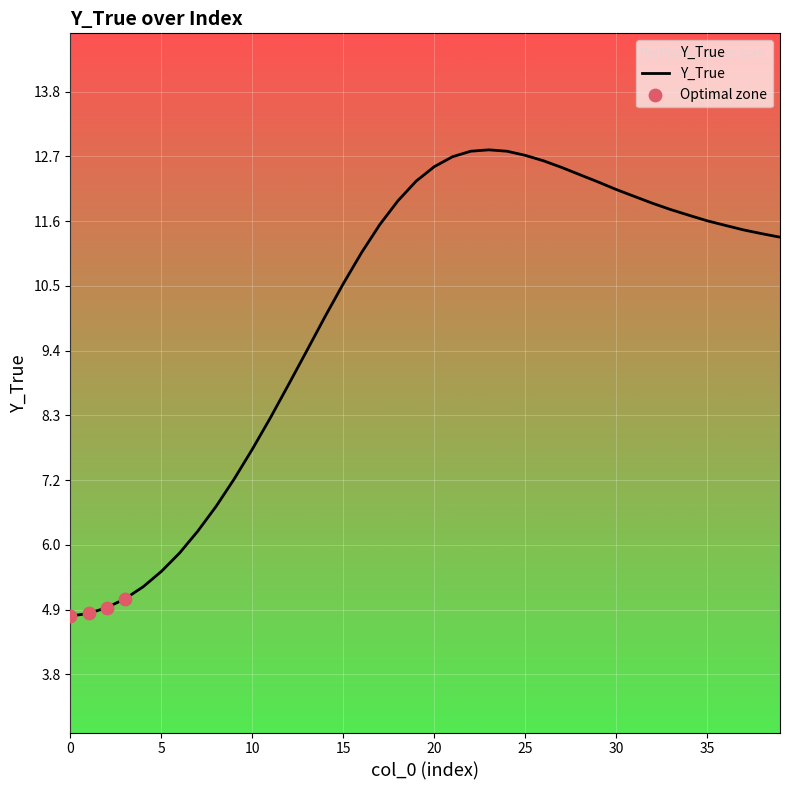

What is the greatest value displayed?

12.8